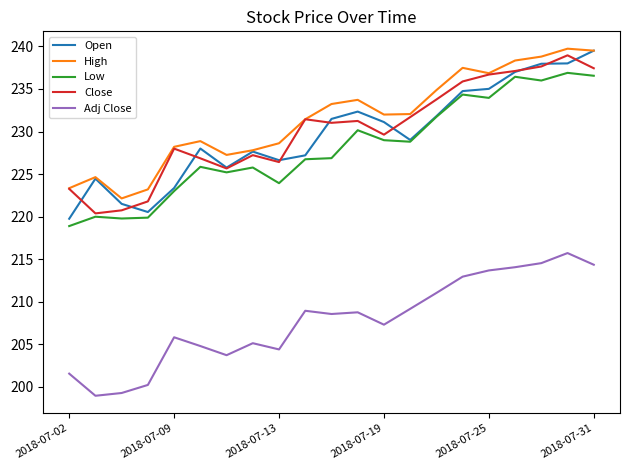

What is the difference between the maximum and second lowest values in the Close series?

18.2